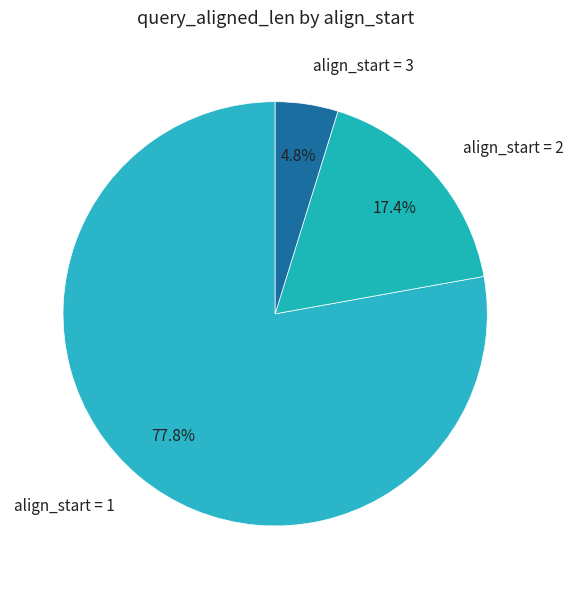

What is the smallest slice in the pie chart?

align_start = 3